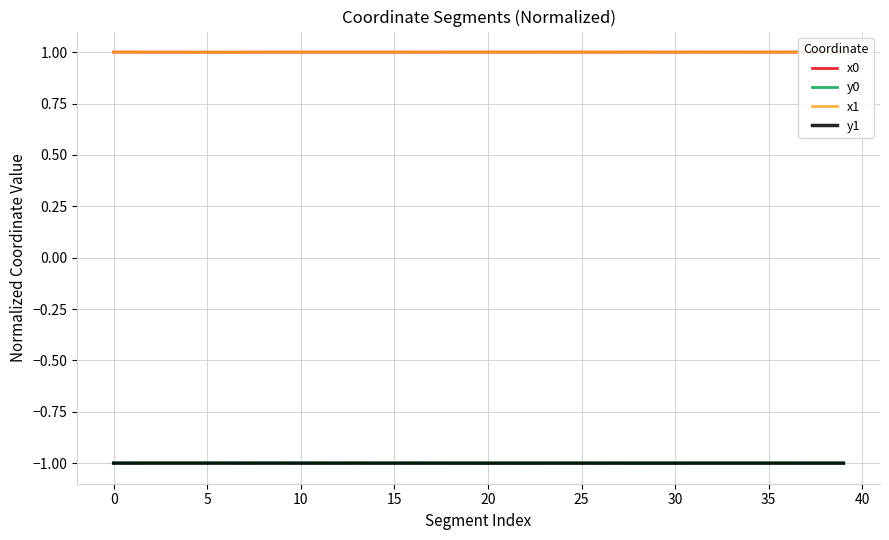

True or false: x1 and y0 cross at least once.

False